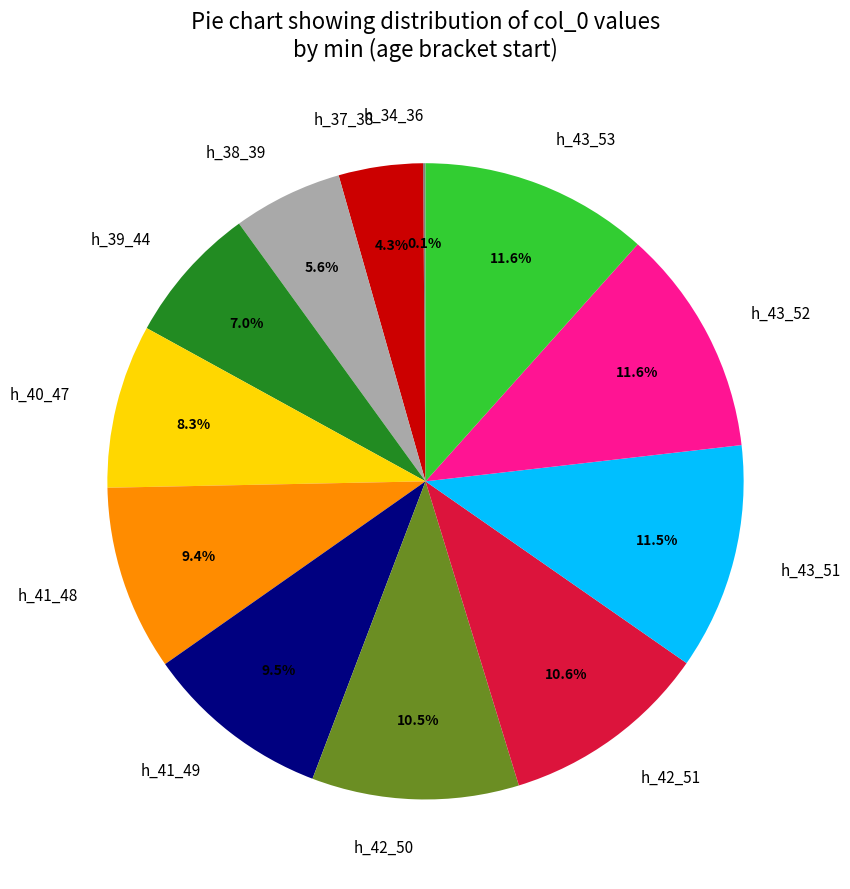

Does any single category account for the majority?

No